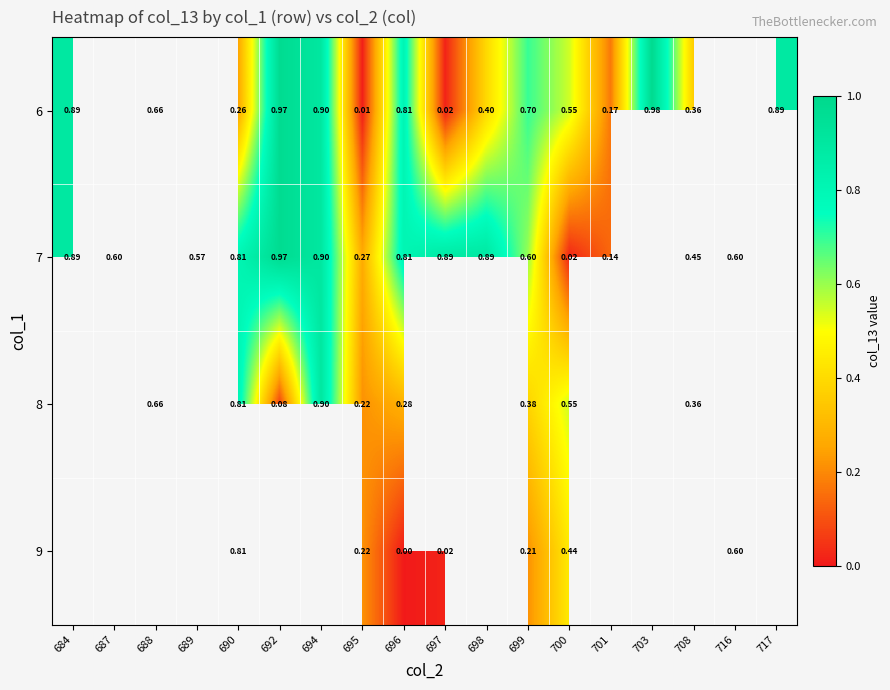

The value of 7 at 695 is 0.1. True or false?

False